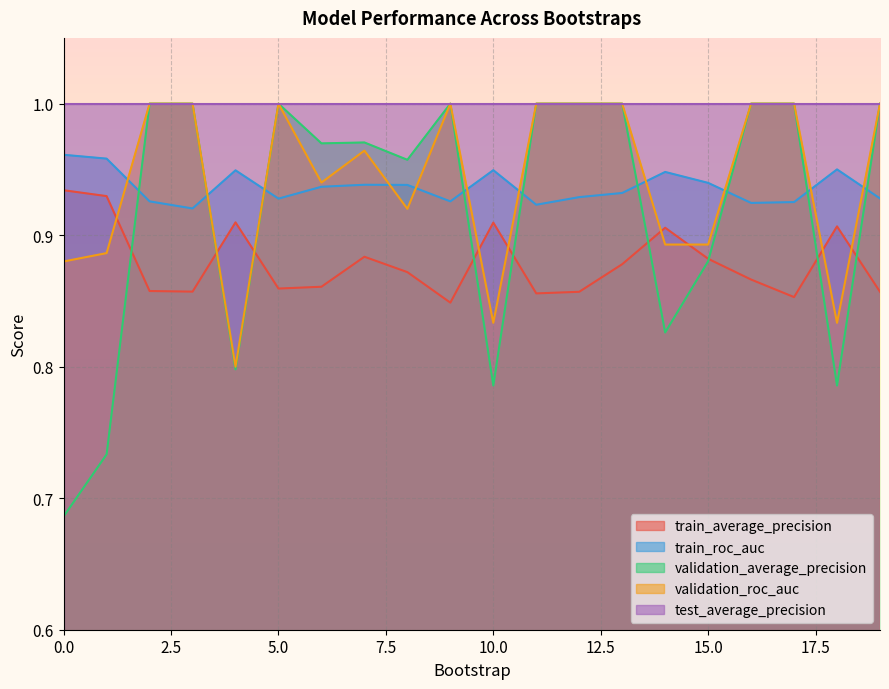

In validation_roc_auc, how many points are higher than both neighbors (excluding endpoints)?

3